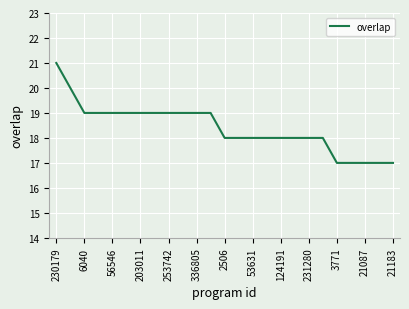

What is the maximum value shown in the chart?

21